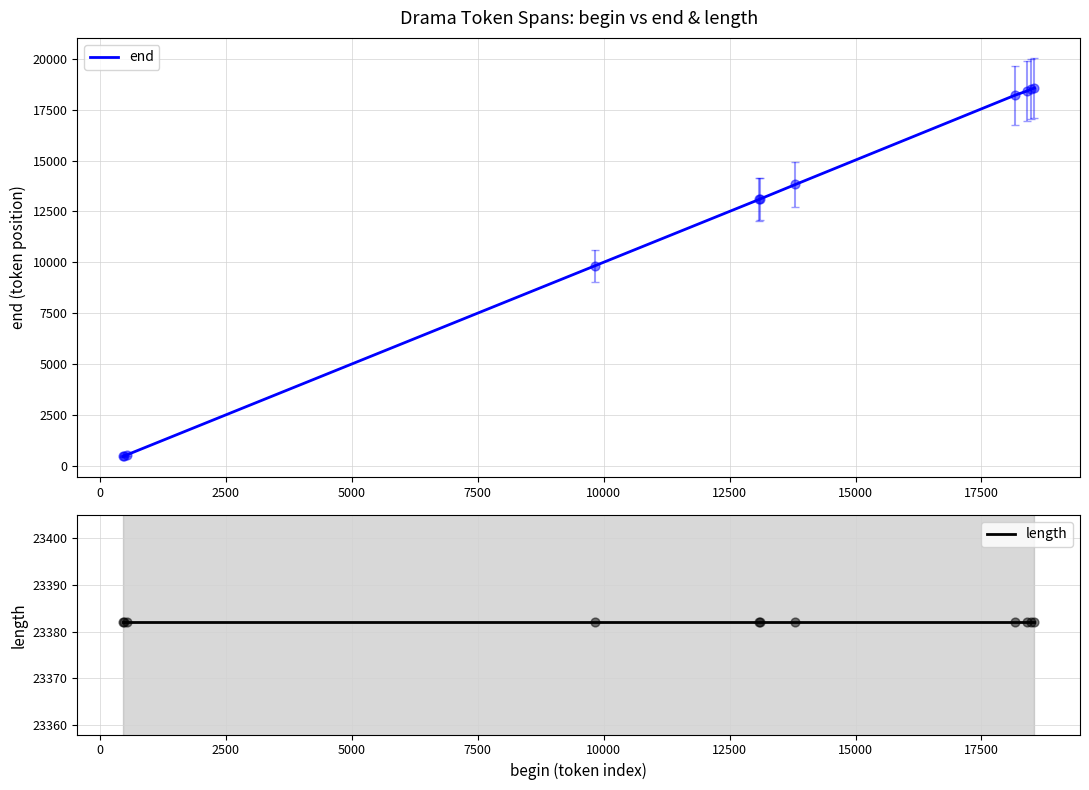

What are all the series names shown in the legend?

end, length